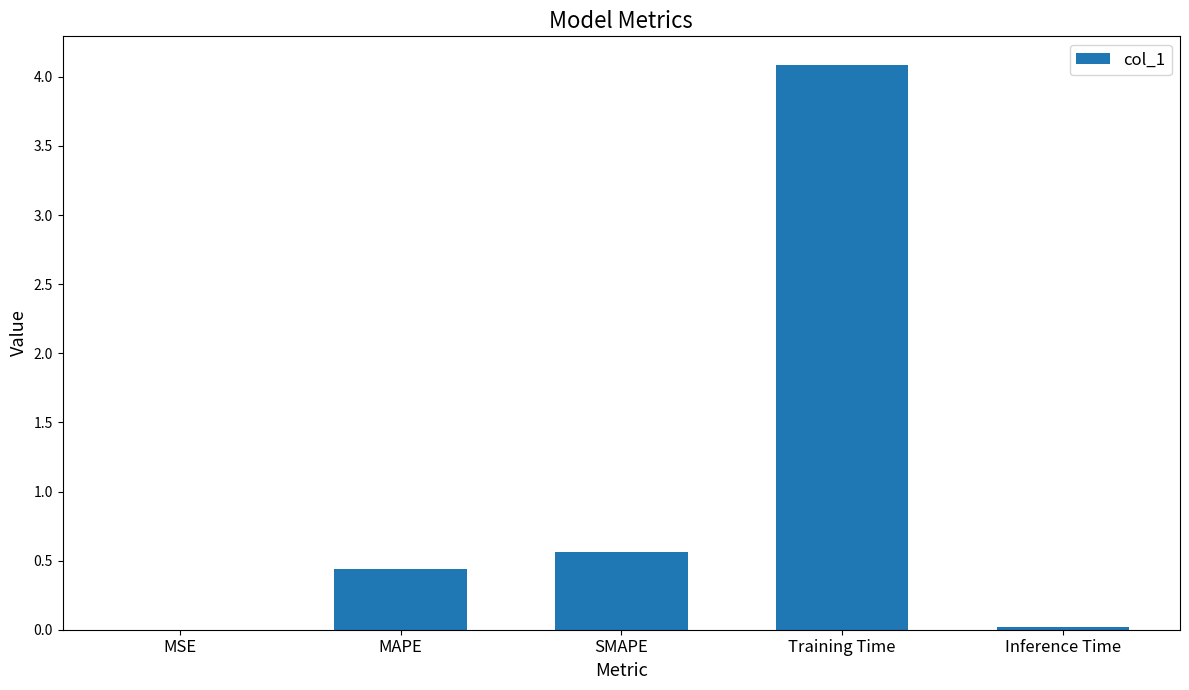

What is the greatest value displayed?

4.1